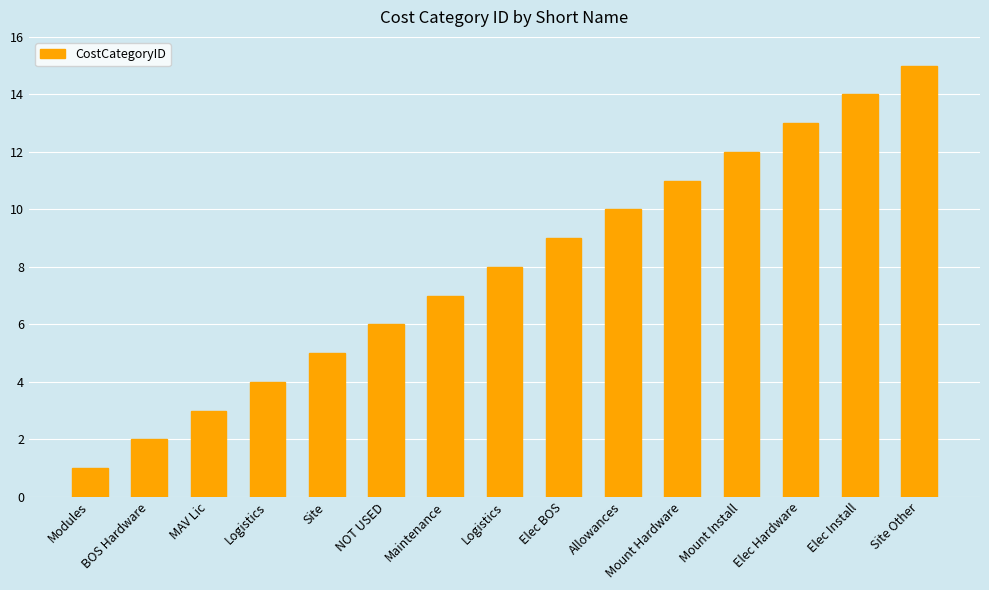

Between MAV Lic and Site, which is larger?

Site